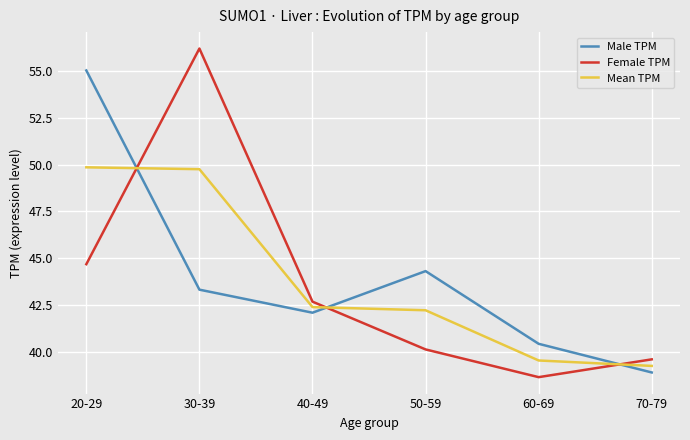

Is this an area chart (filled region under the line)?

No